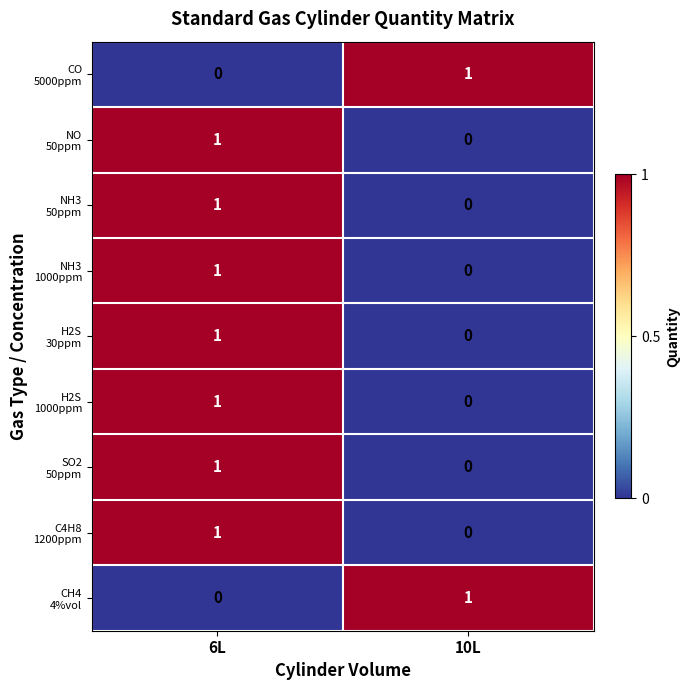

At which category is the sum across all series the highest?

6L